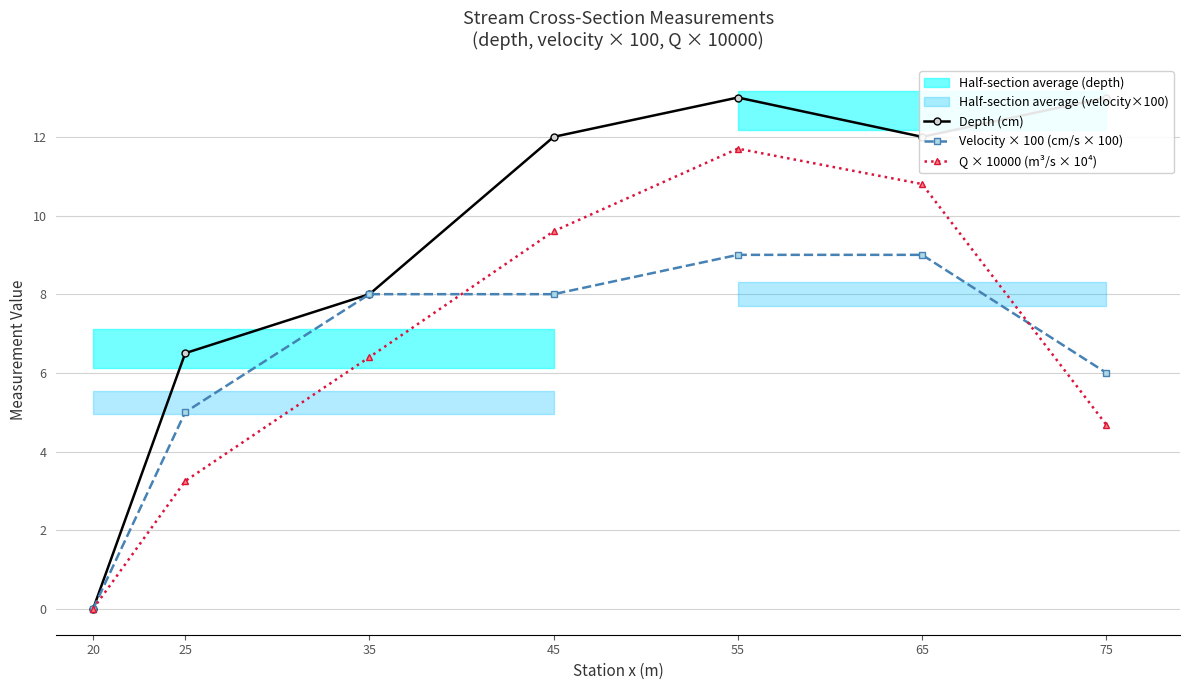

Which series has the largest total across all categories?

Depth (cm)